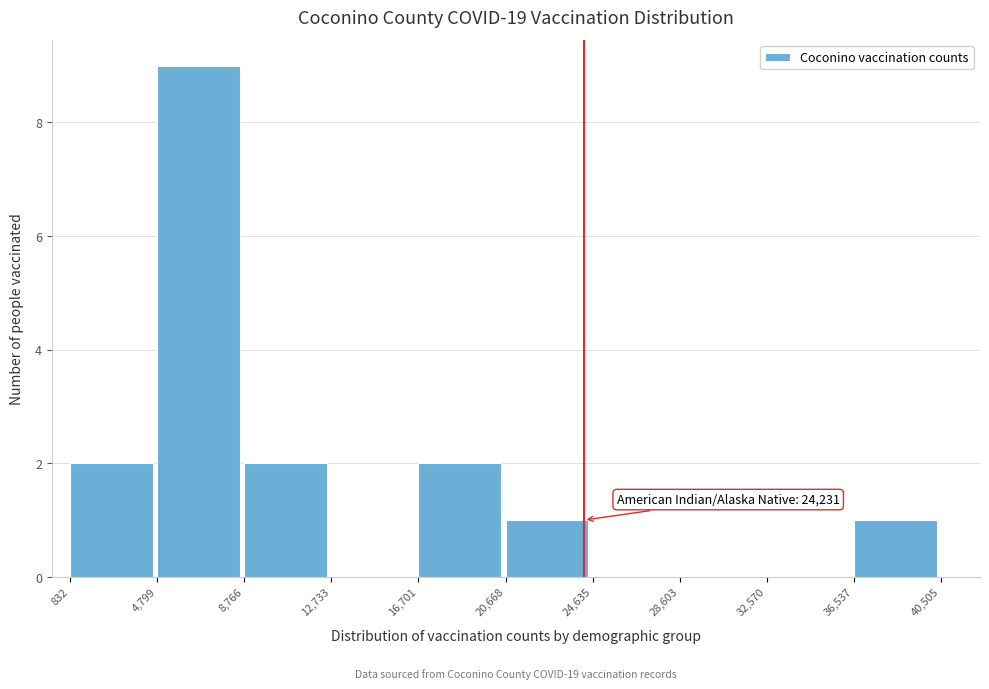

Which range on the x-axis has the tallest bar?

4,799 to 8,766